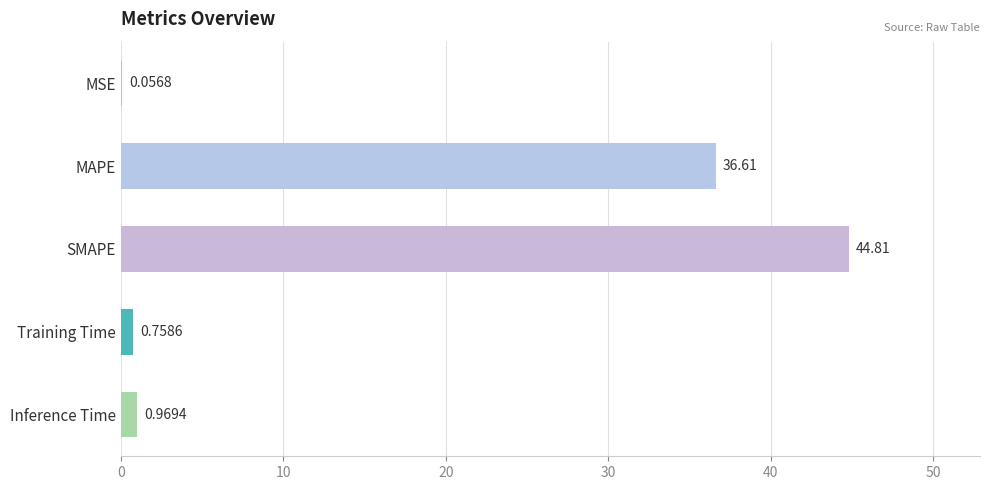

Which label corresponds to the largest value in the chart?

SMAPE